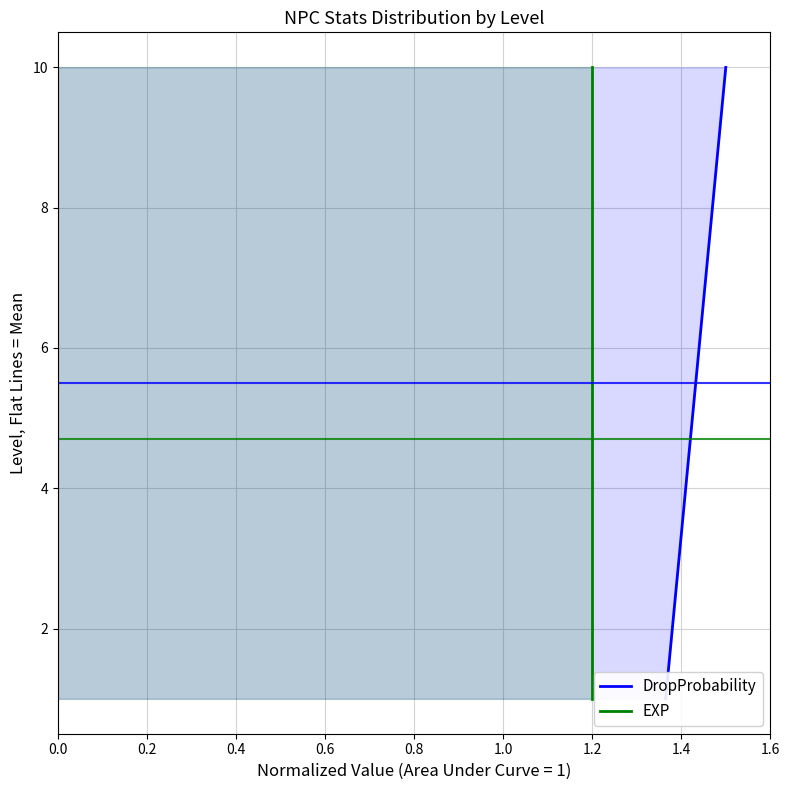

Reading left to right, list all the values displayed in this chart.

DropProbability: 1	2	3	4	5	6	7	8	9	10
EXP: 1	2	3	4	5	6	7	8	9	10